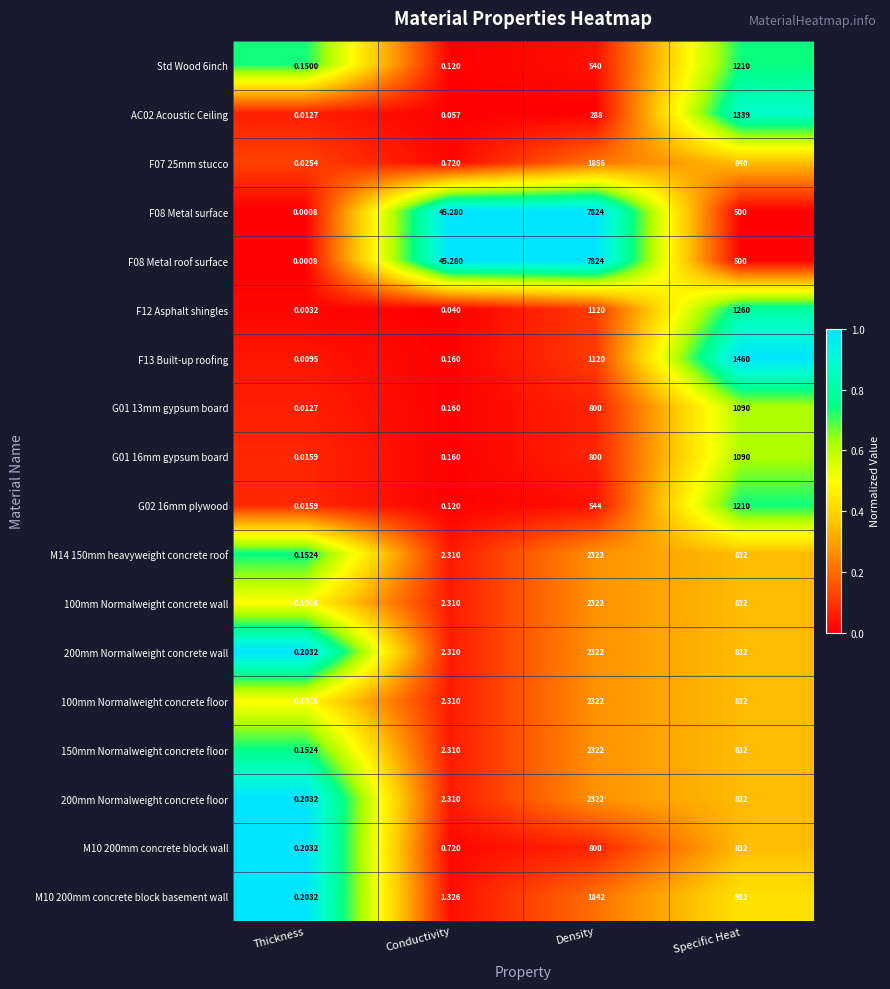

List the labels in order of G01 13mm gypsum board value, smallest first.

Thickness, Conductivity, Density, Specific Heat